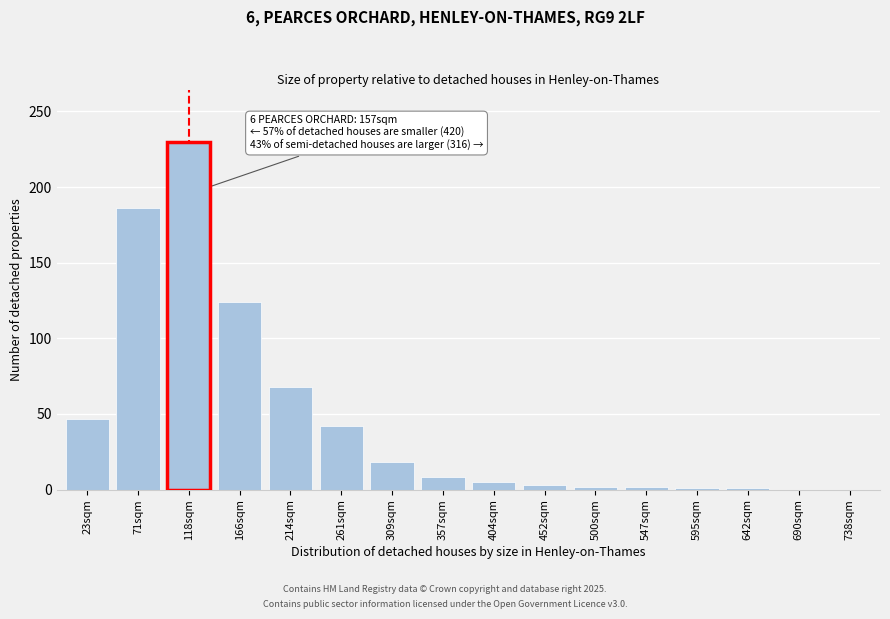

What is the greatest value displayed?

230